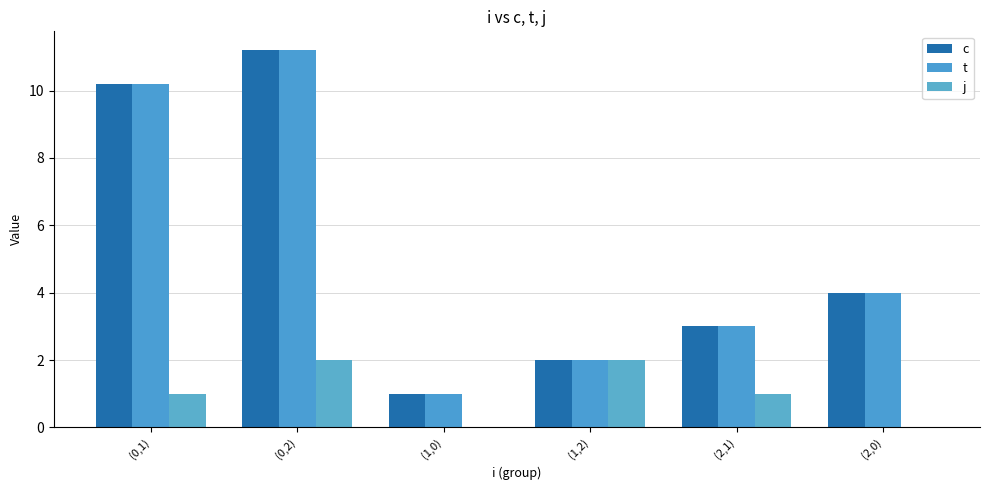

What is the value of the j bar at the 4th from the left?

2.0